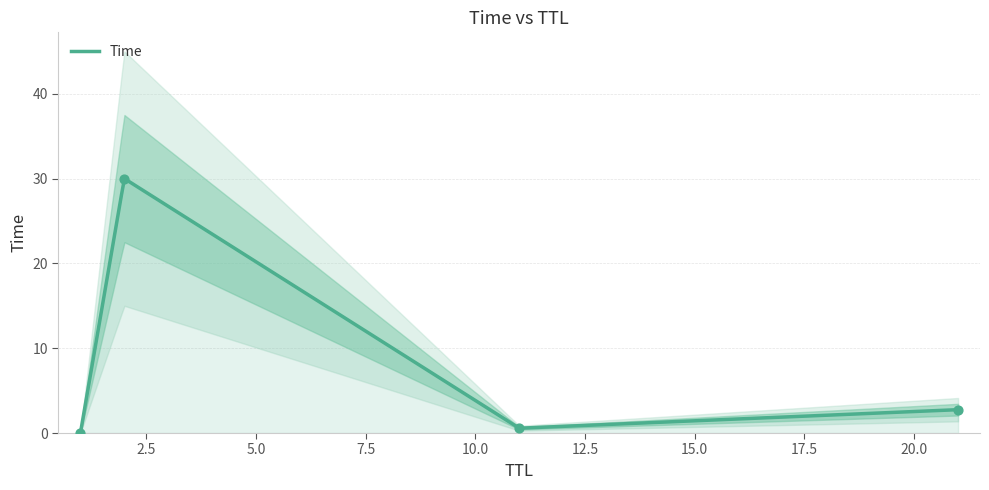

What is the change in value from 11 to 21?

+2.2